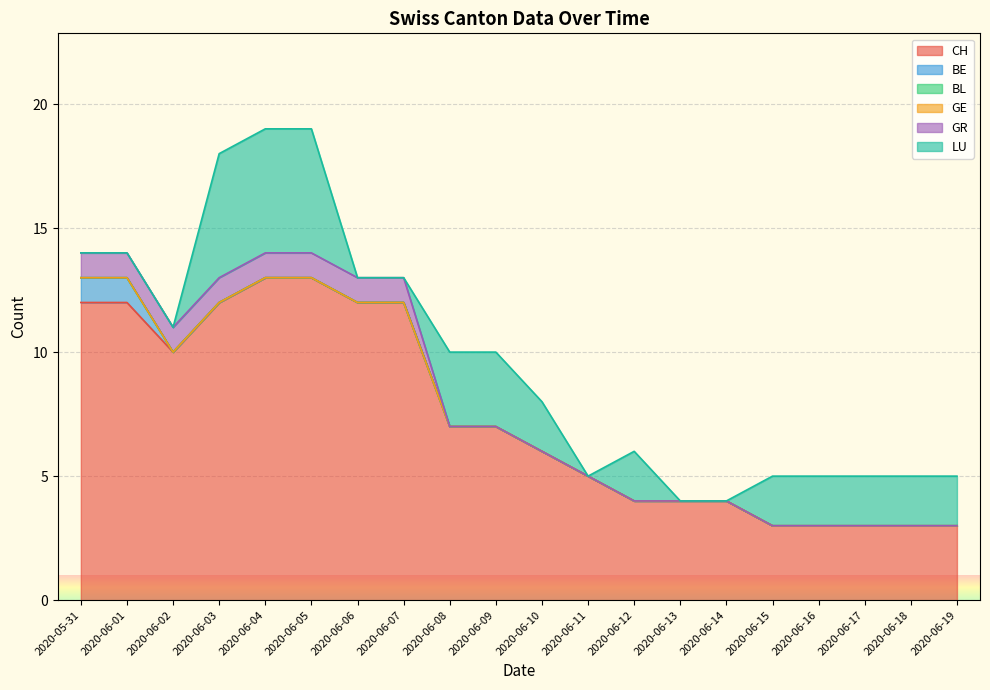

At which category is the sum across all series the highest?

2020-06-04